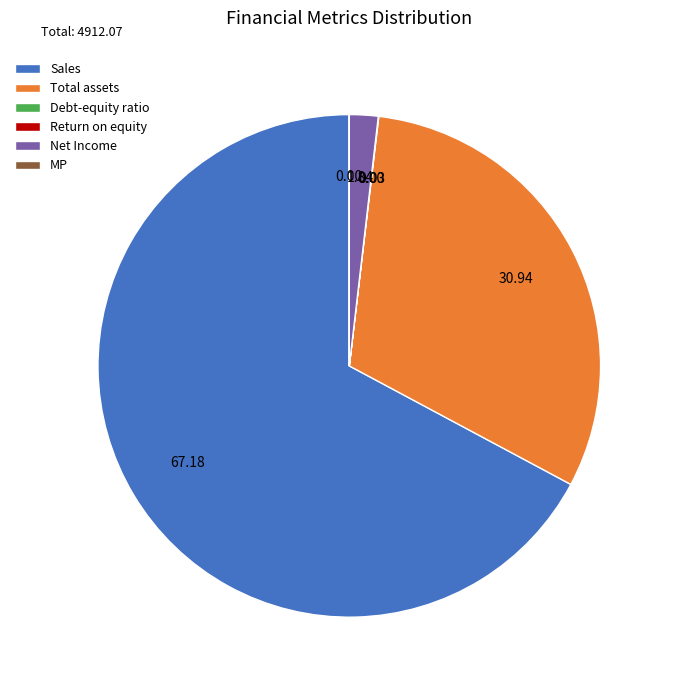

Does any single category account for the majority?

Yes